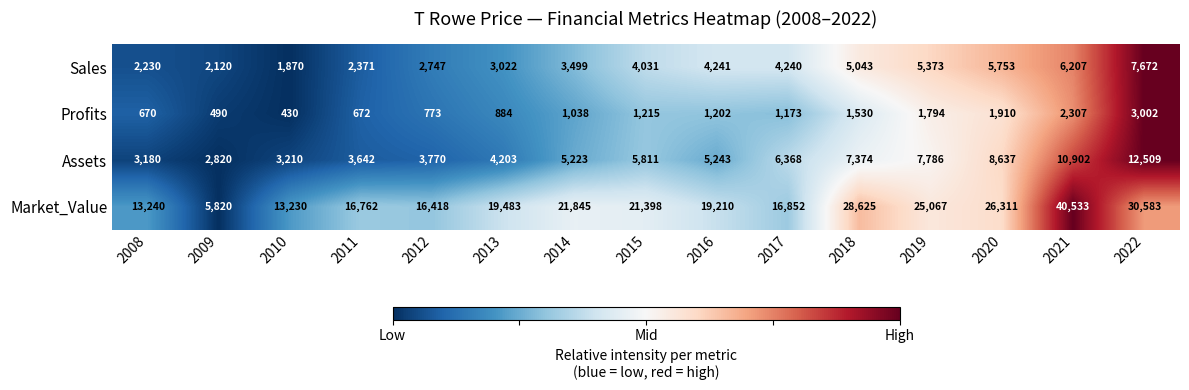

Rank the series by their maximum value, from highest to lowest.

Market_Value, Assets, Sales, Profits